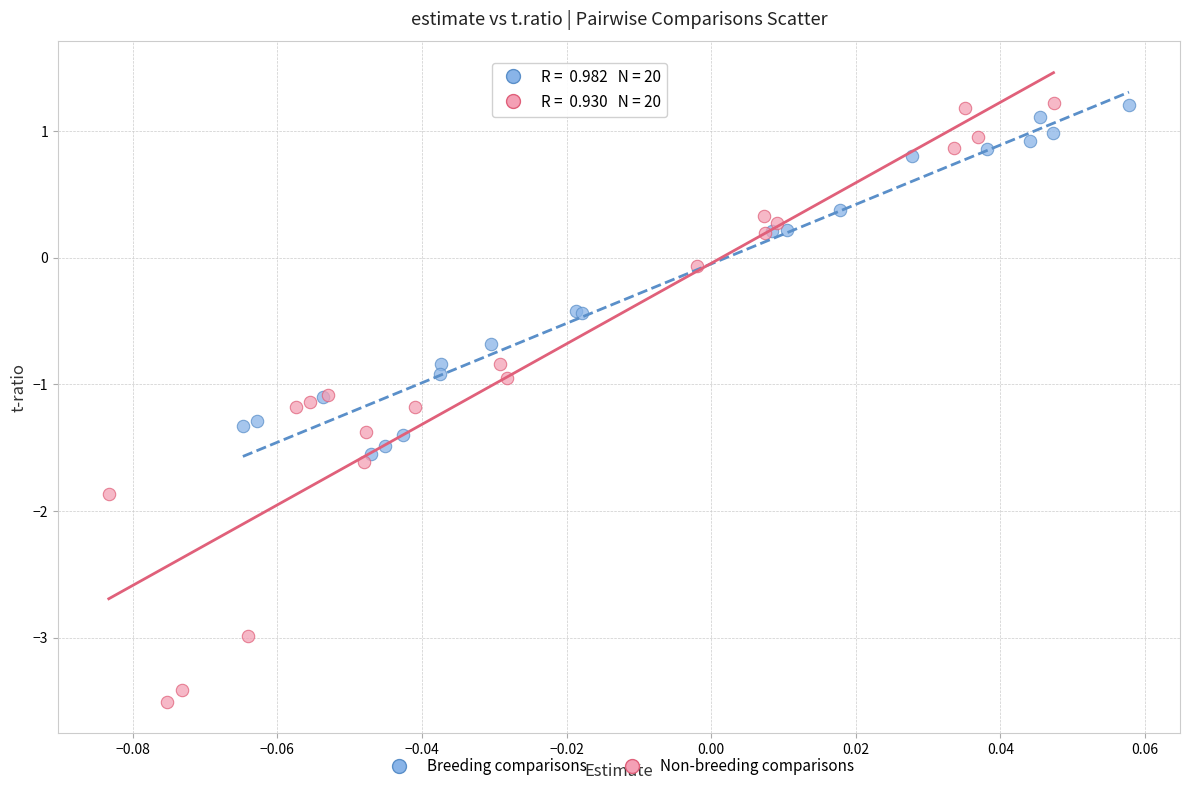

Which series contains the lowest Y value?

Non-breeding comparisons